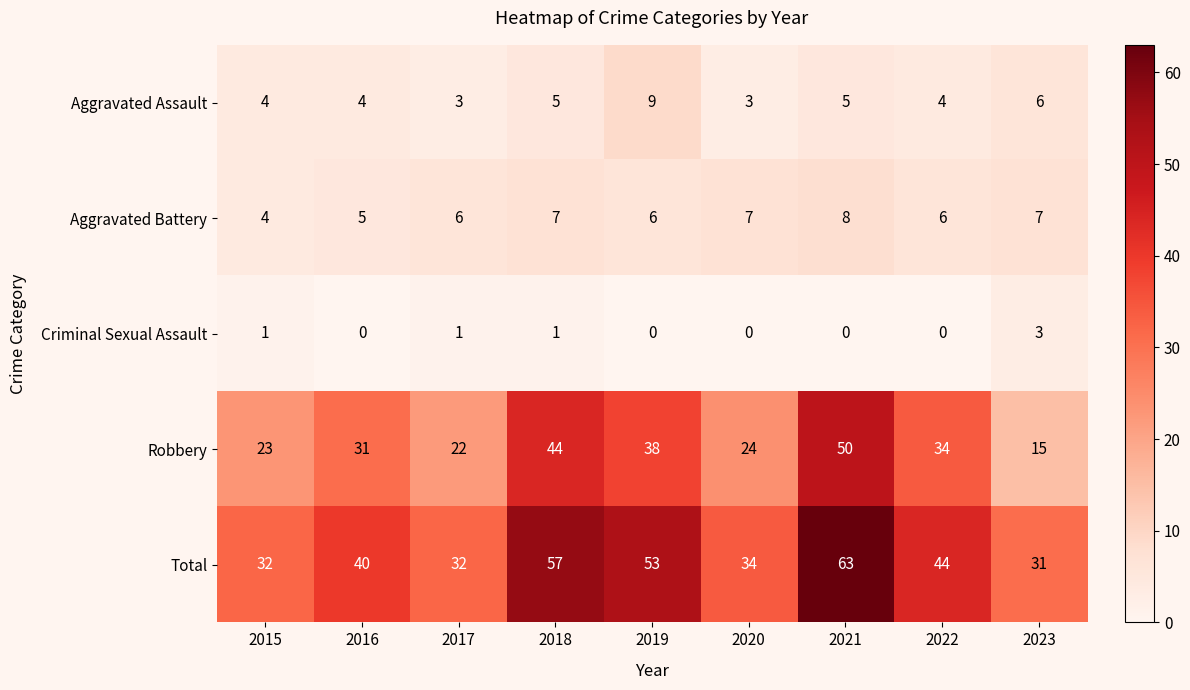

The value of Criminal Sexual Assault at 2020 is 0. True or false?

True